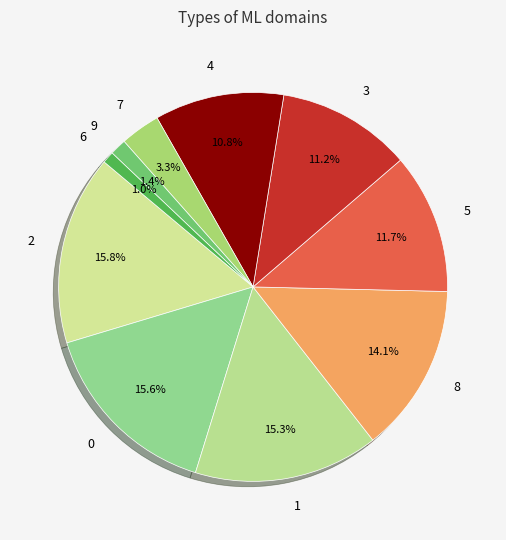

To the nearest percent, what is the average slice percentage?

10%